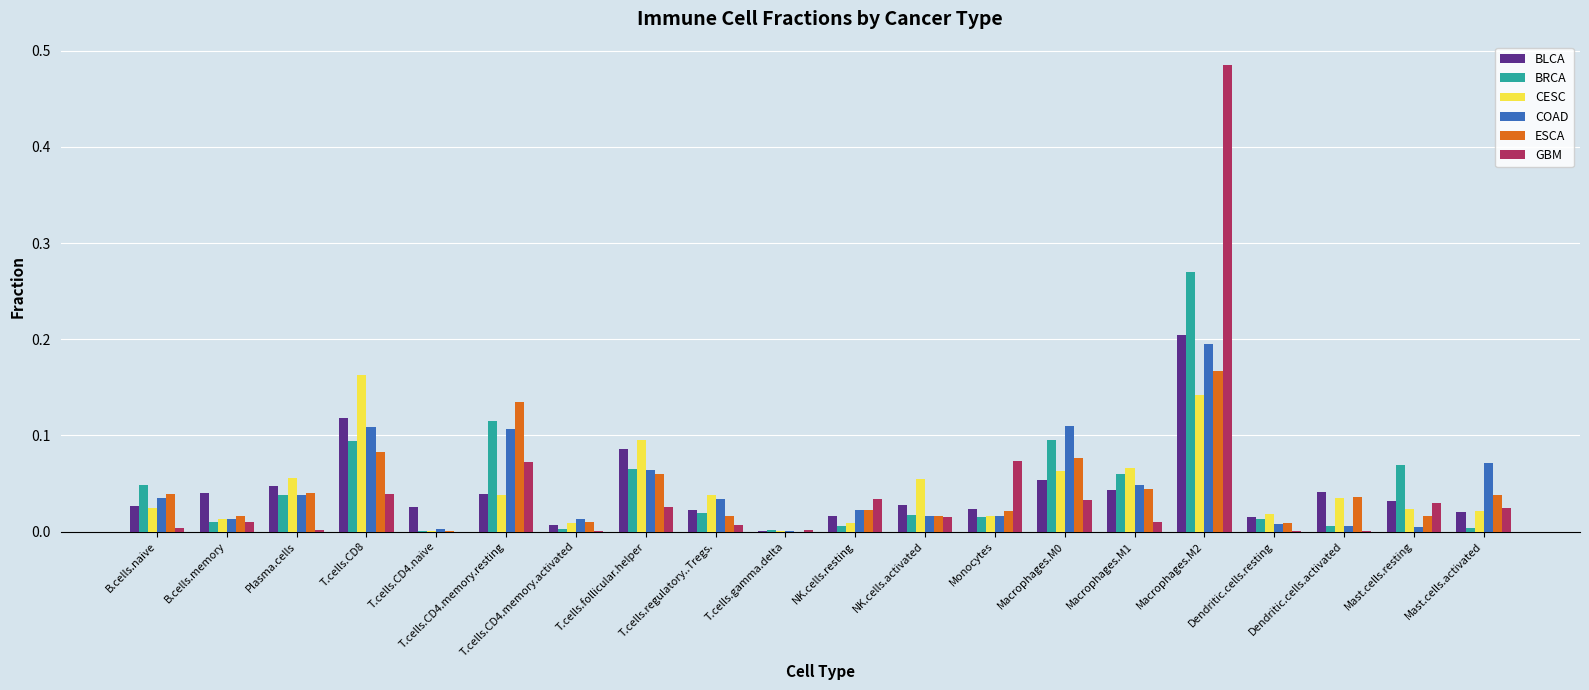

What are all the series names shown in the legend?

BLCA, BRCA, CESC, COAD, ESCA, GBM